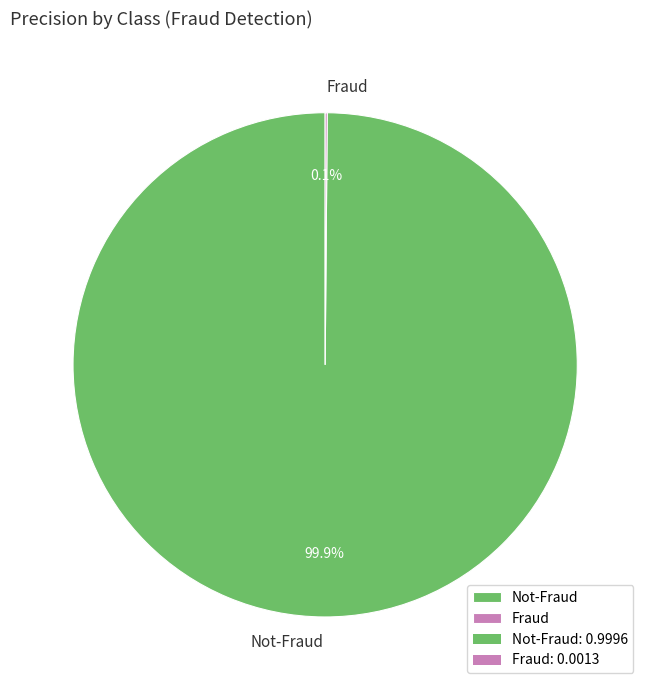

Is there any slice that represents more than half of the pie?

Yes